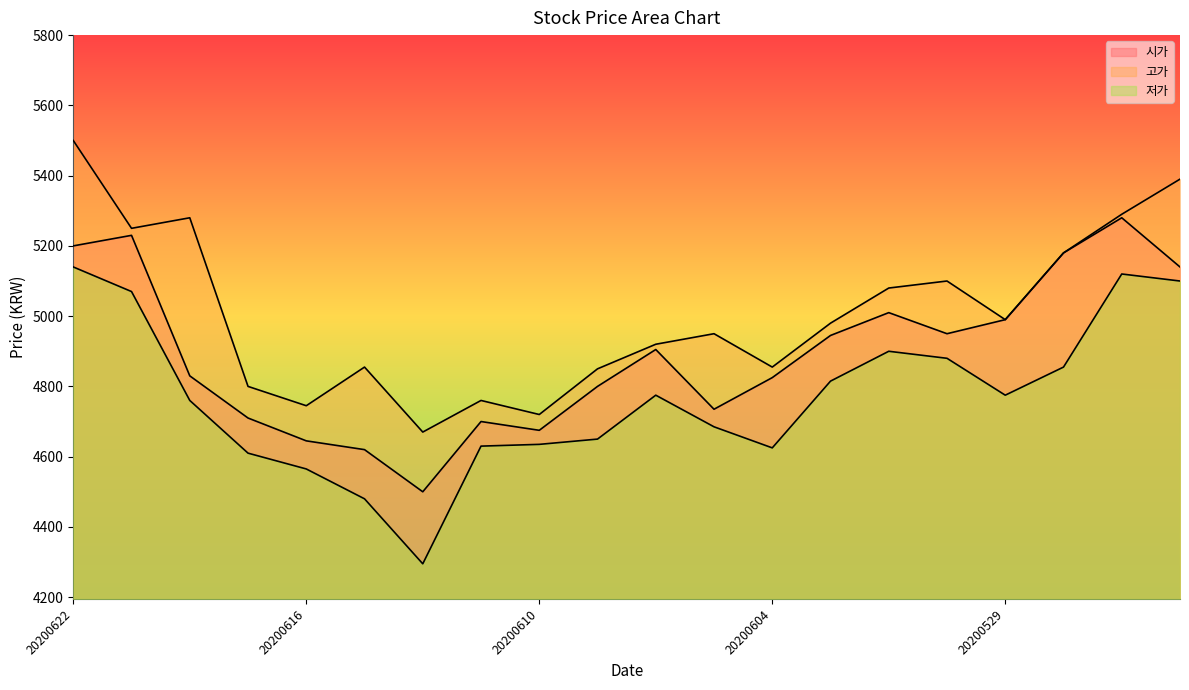

Which series changed the most between 20200617 and 20200526?

고가